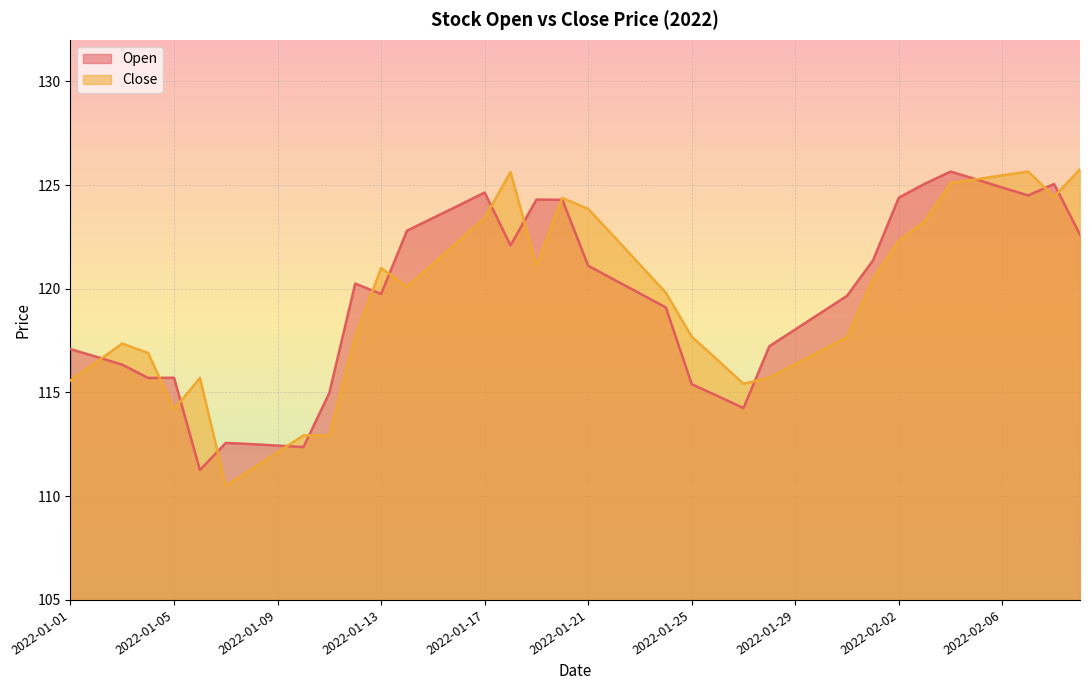

Where is the first local maximum for Close?

2022-01-03